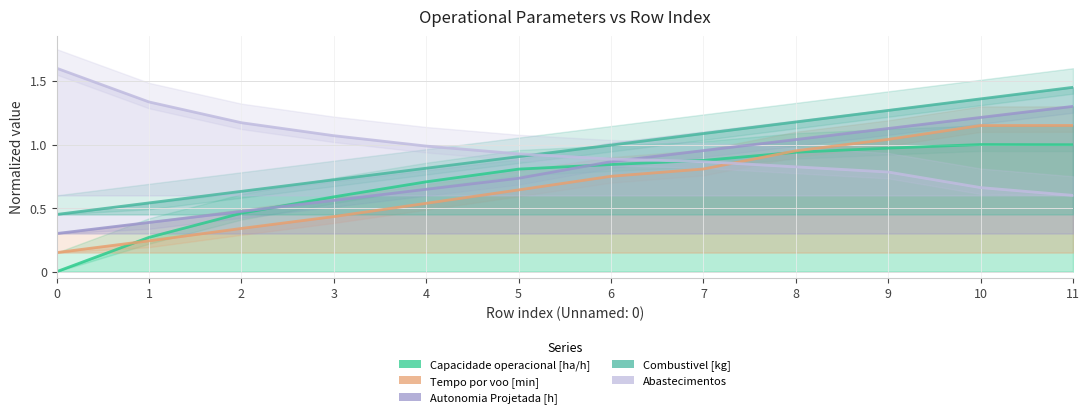

How many intersections are there between Autonomia Projetada [h] and Capacidade operacional [ha/h]?

2